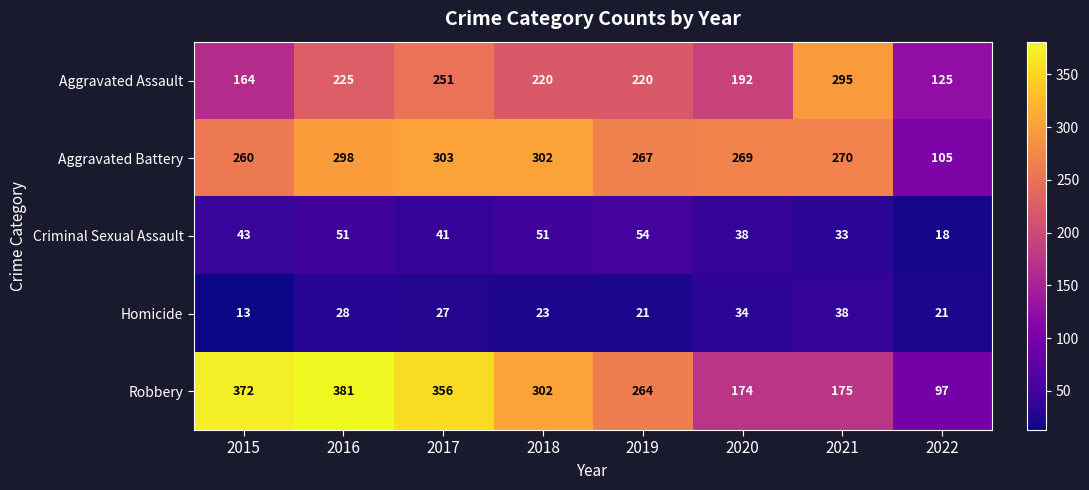

Is it true that Criminal Sexual Assault equals 51 at 2018?

True